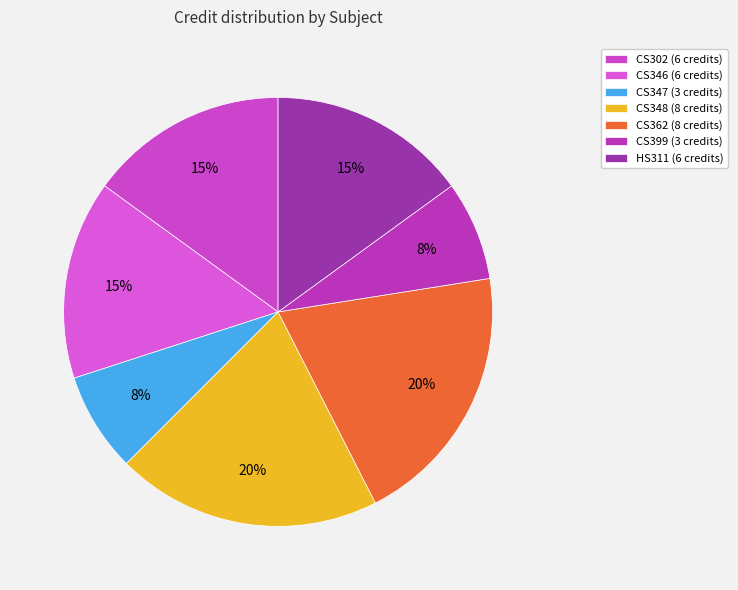

How many segments does this pie chart have?

7